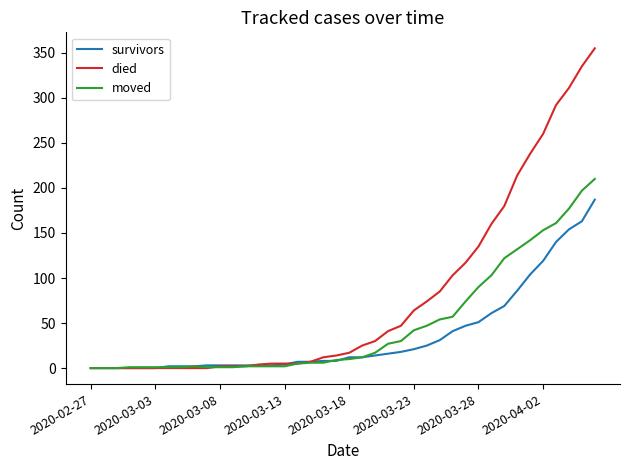

List the series in order of their overall mean, lowest first.

survivors, moved, died